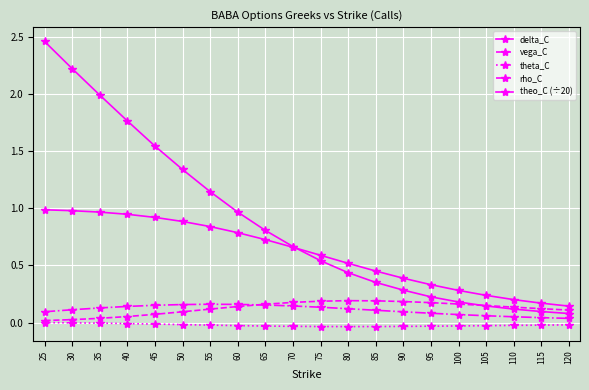

True or false: theo_C (÷20) has more than 1 points higher than both neighbors.

False